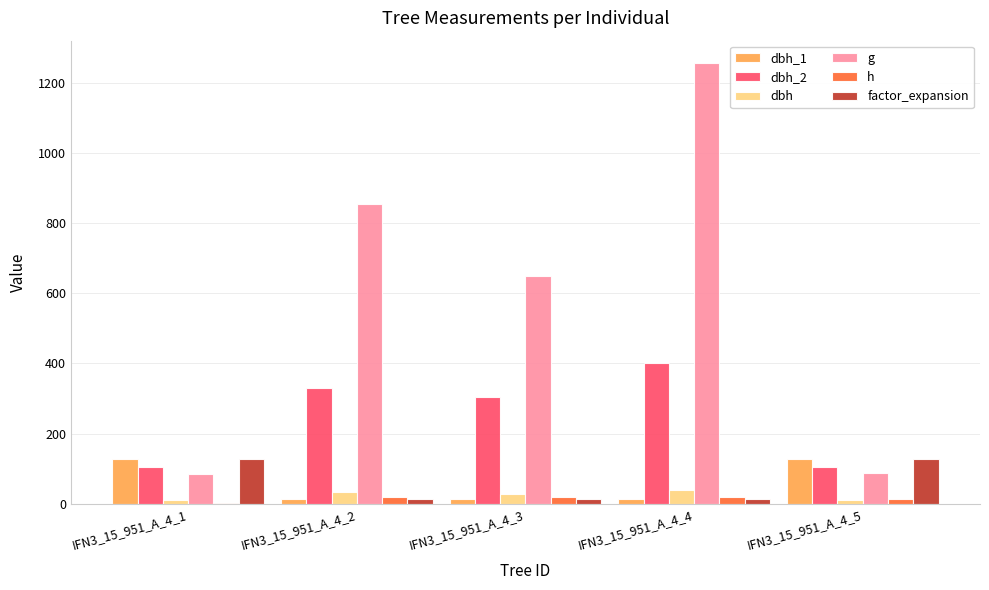

At which category is the sum across all series the highest?

IFN3_15_951_A_4_4